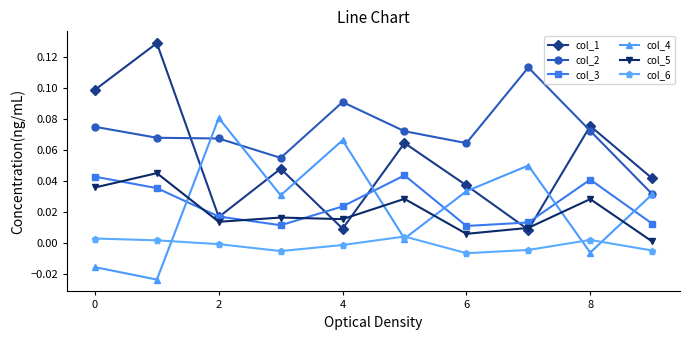

True or false: col_3 and col_4 intersect in this chart.

True